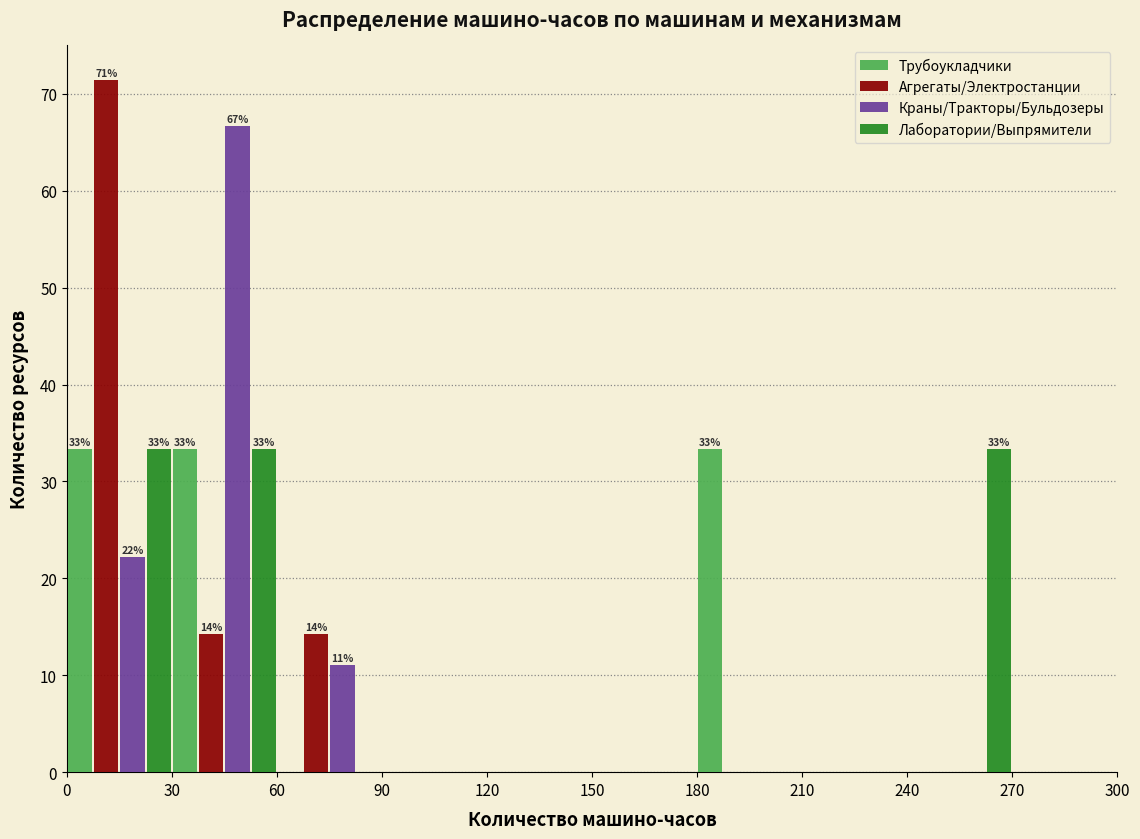

In the Агрегаты/Электростанции series, which range on the x-axis has the tallest bar?

0 to 30